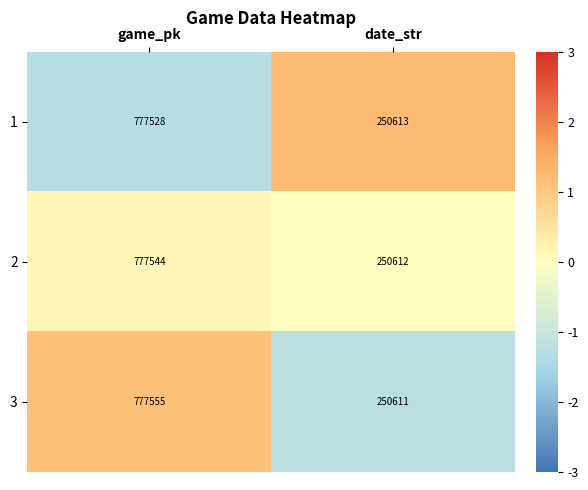

Which series has the largest total across all categories?

3